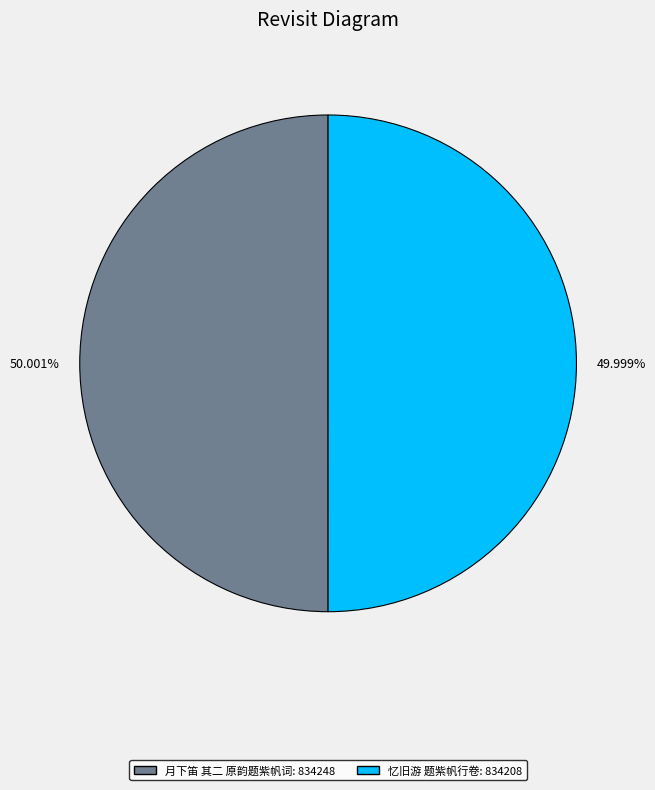

Approximately how many times larger is the value at 忆旧游 题紫帆行卷 compared to 月下笛 其二 原韵题紫帆词?

1.0